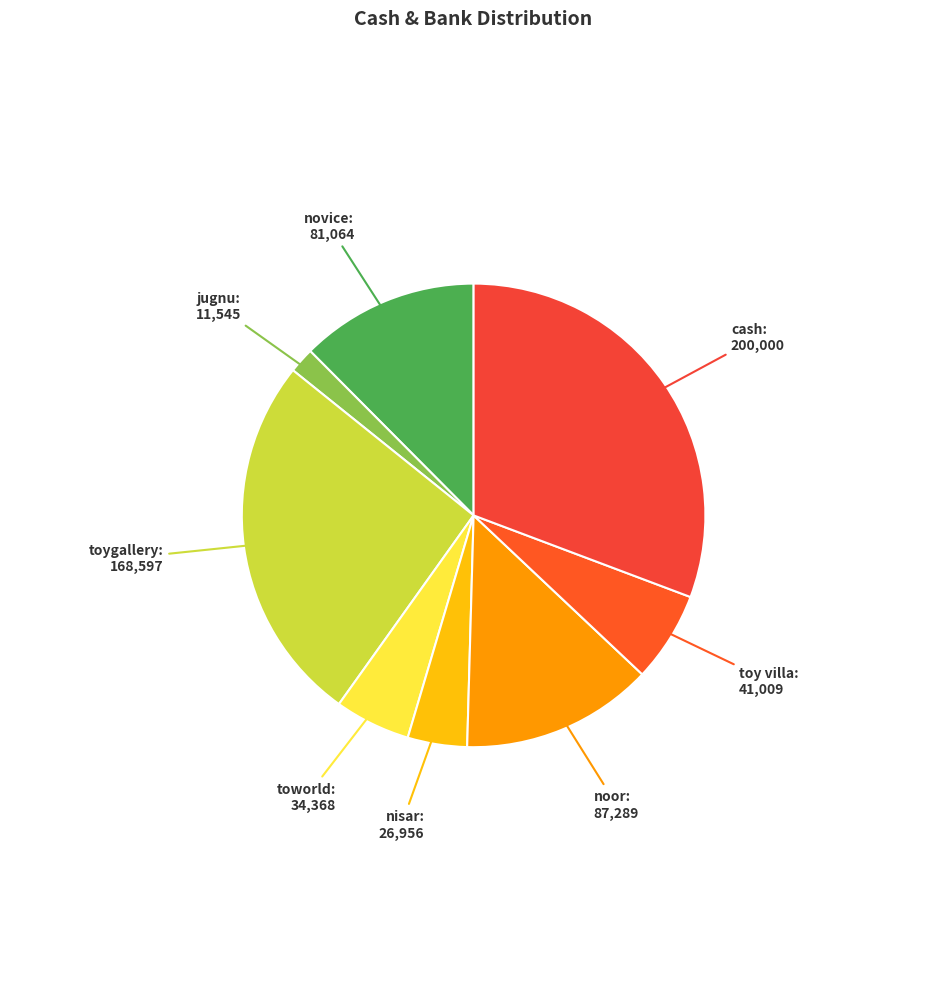

Is the sum of toygallery and nisar greater than half?

No